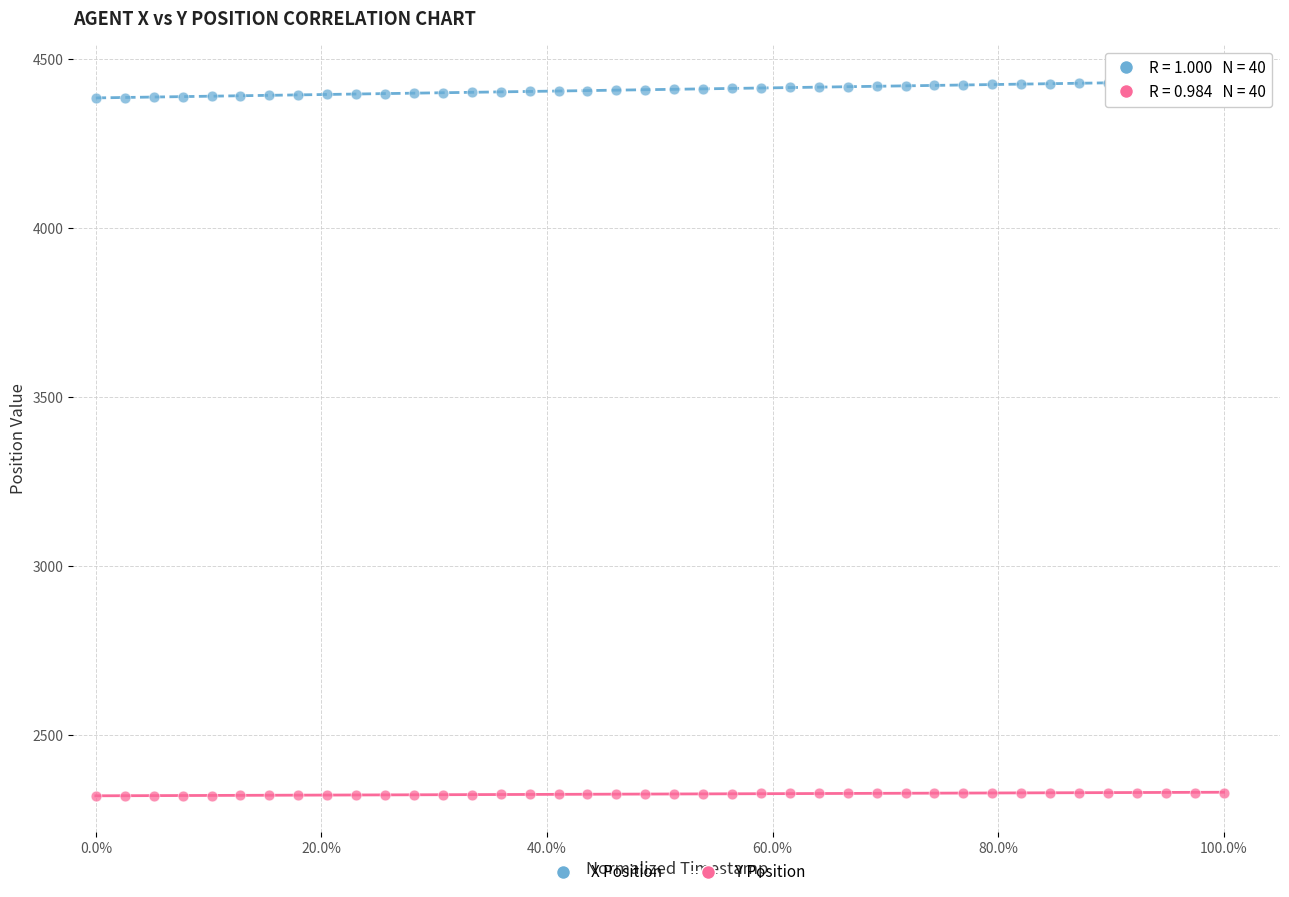

Across all data points, what is the range of Y values (max minus min)?

2114.5